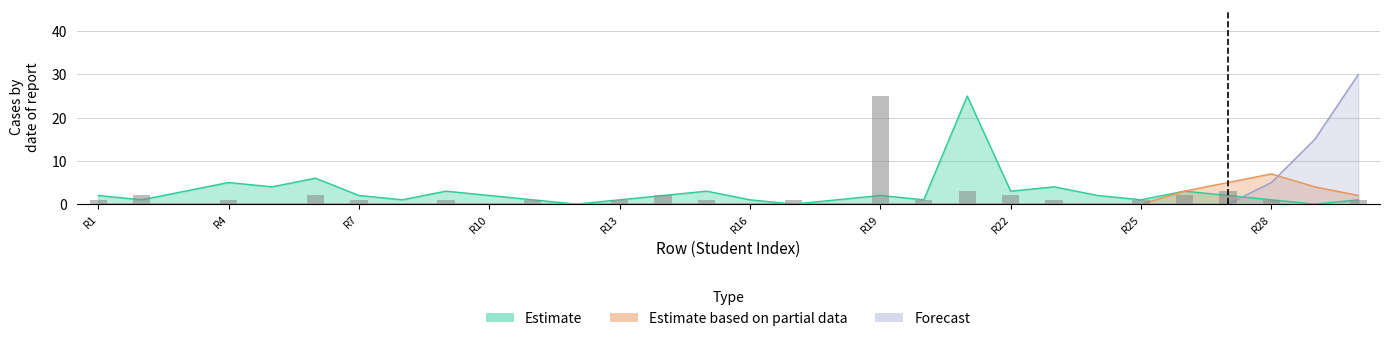

At which category does the chart reach its minimum across all series?

12